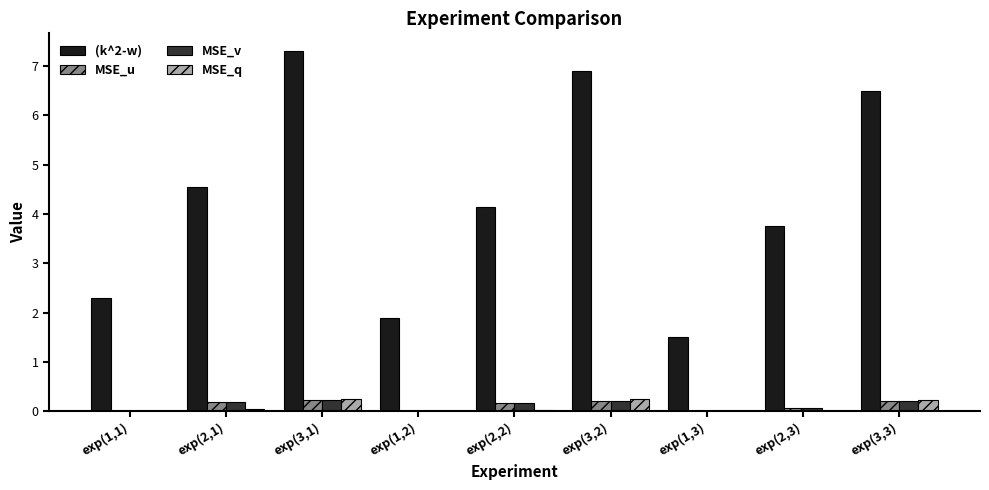

What is the greatest value displayed?

7.3